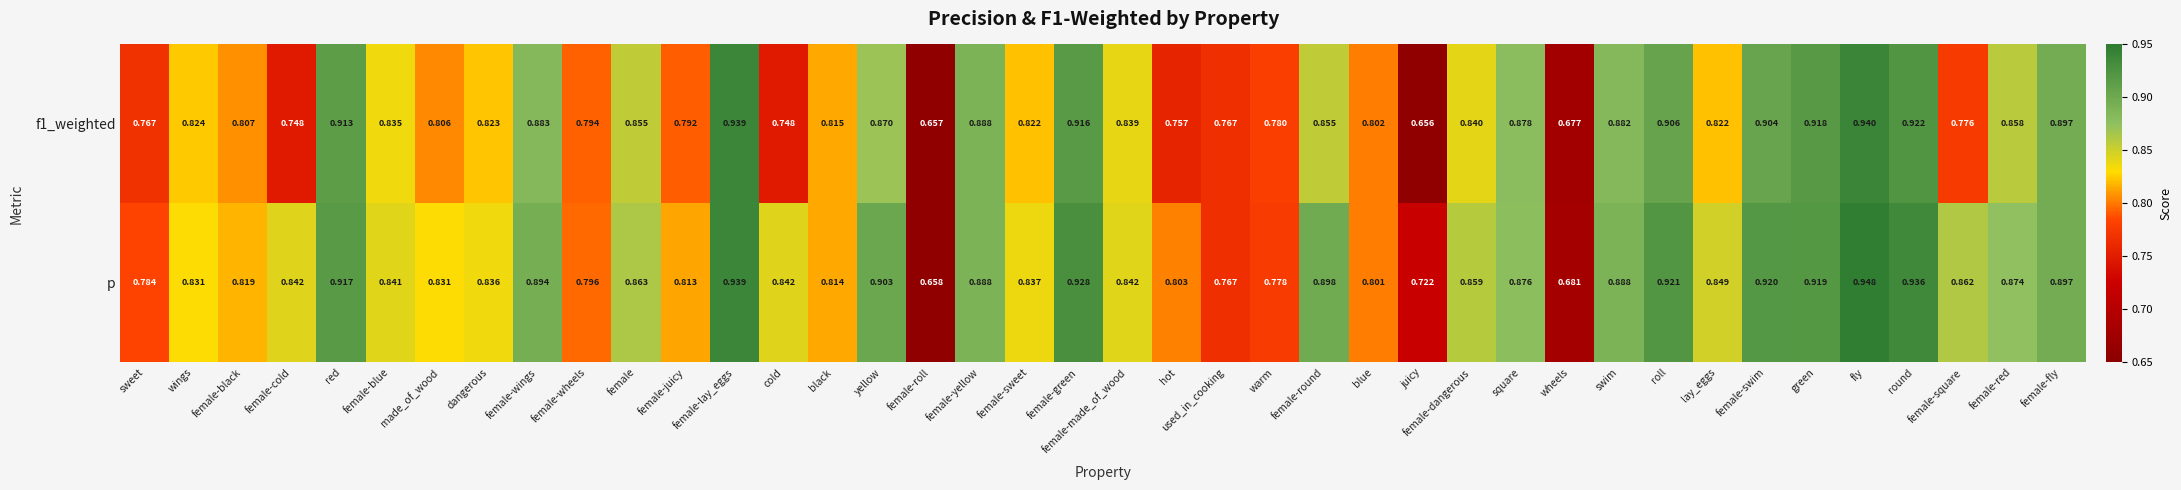

At which category is the sum across all series the highest?

fly